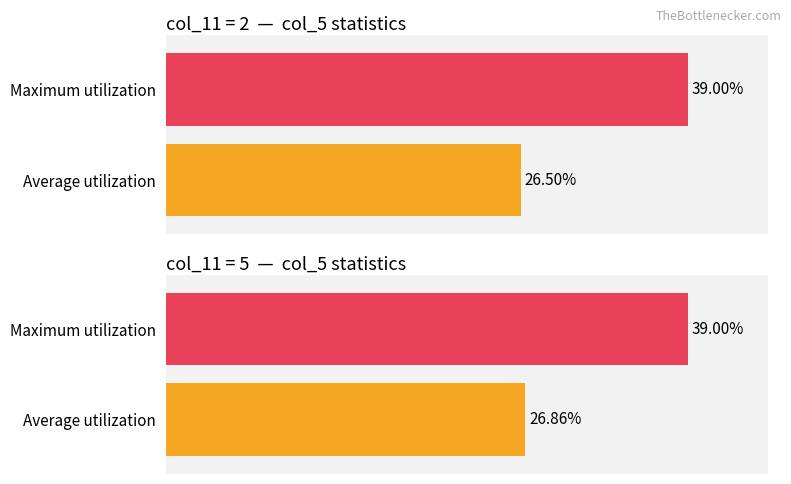

The col_11=7 series shows 22 at 0. True or false?

False